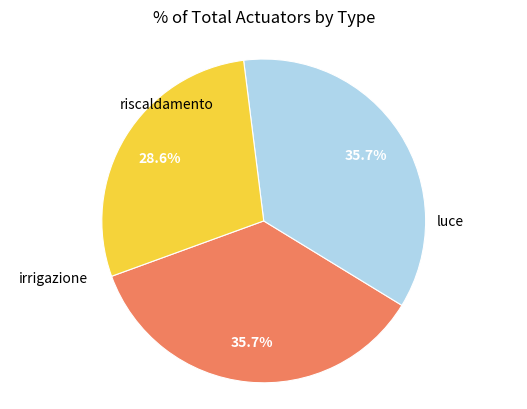

Rank the categories by value from lowest to highest.

riscaldamento, luce, irrigazione